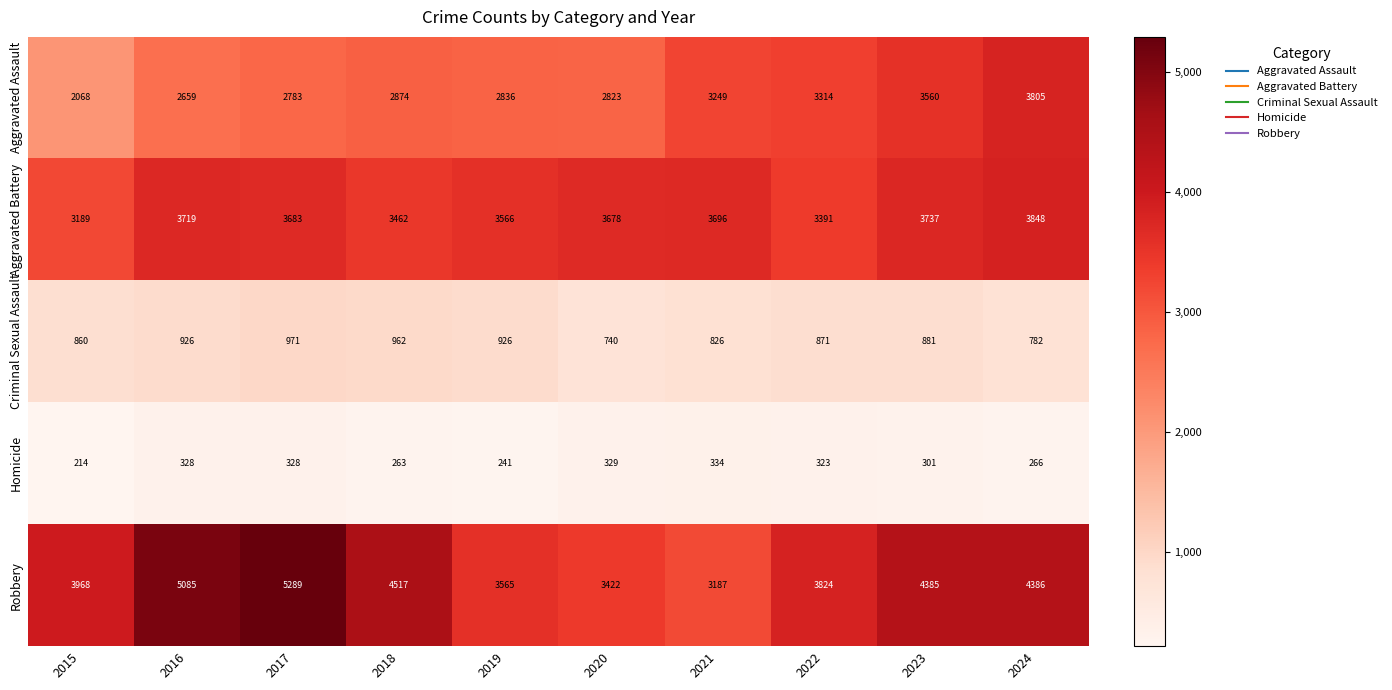

What is the difference between the second highest and second lowest values in the Criminal Sexual Assault series?

180